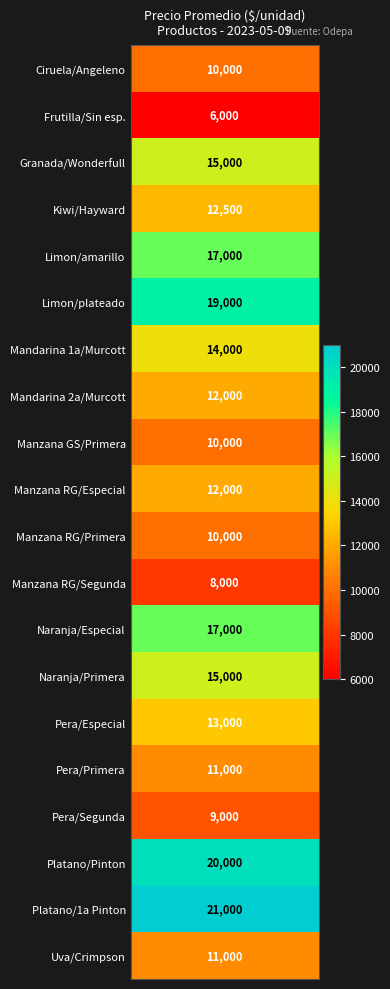

Read the value at 11.

8000